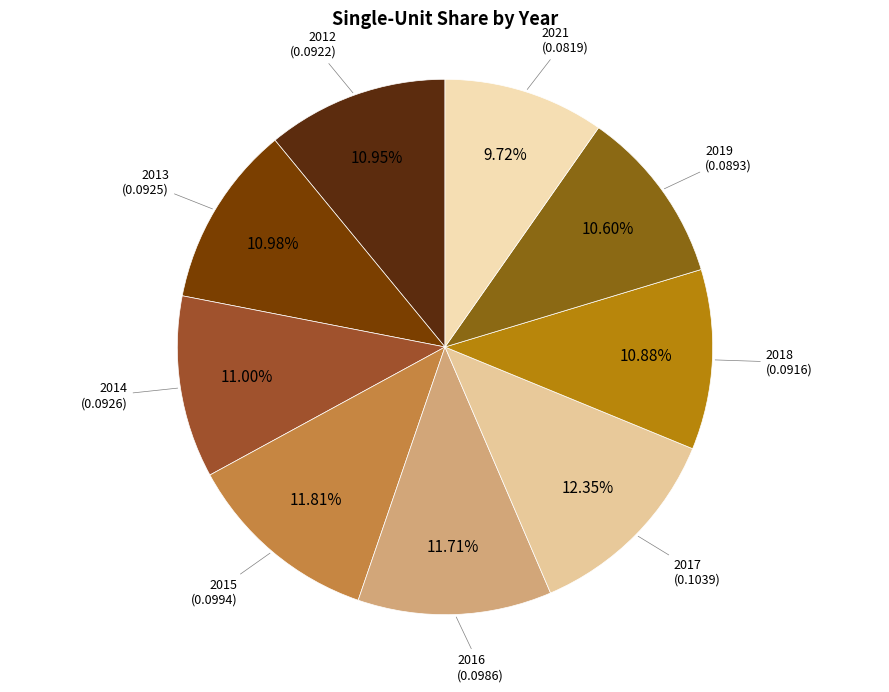

How many slices are in this pie chart?

9